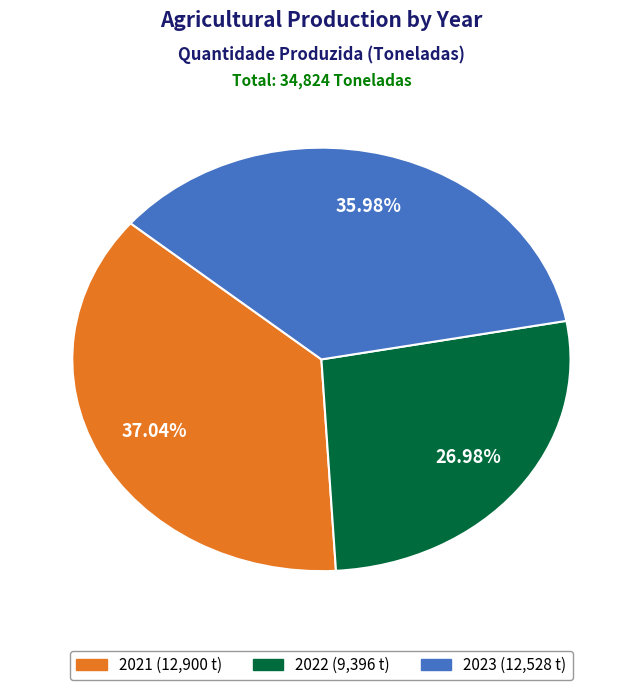

To the nearest percent, what is the combined percentage of 2023 and 2022?

63%